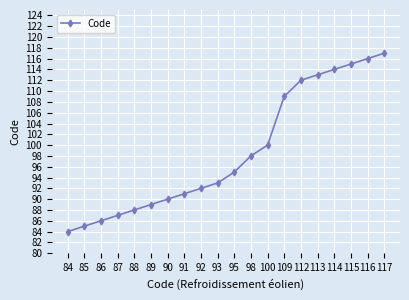

The chart shows a value of 86 at 86. True or false?

True